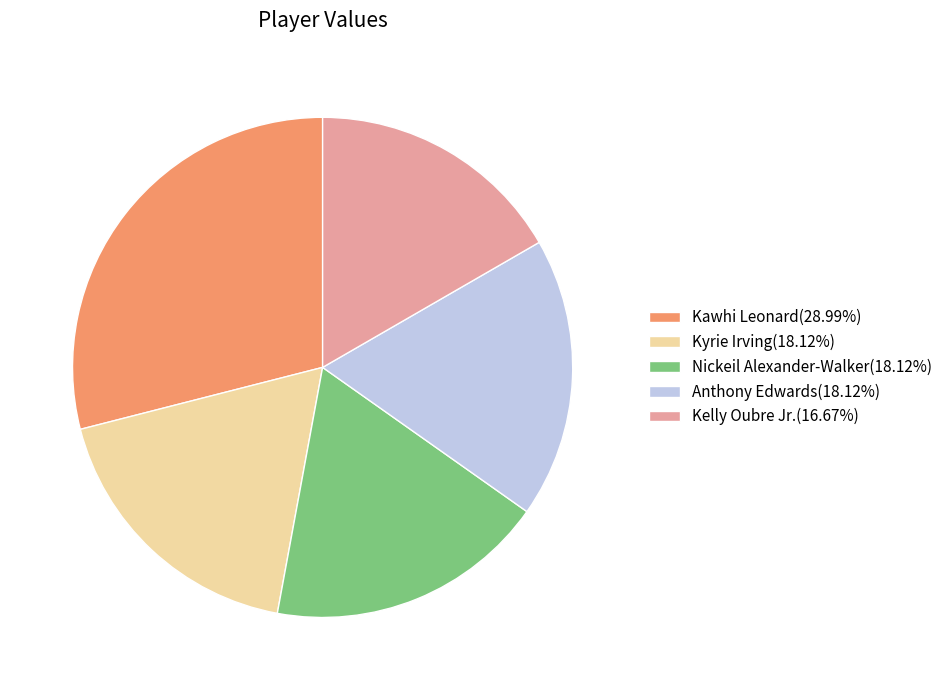

Do Kelly Oubre Jr.(16.67%) and Anthony Edwards(18.12%) together represent more than half of the pie?

No